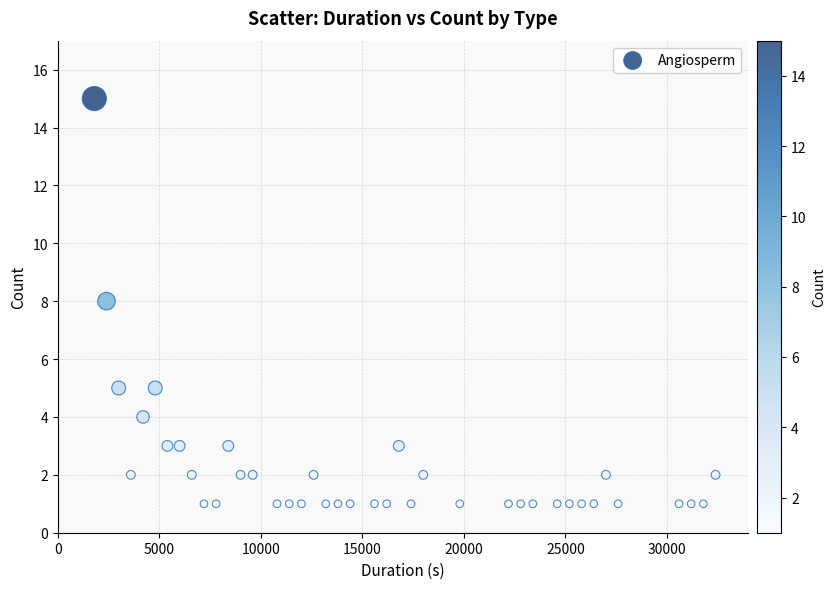

What is the range of Y values (max minus min)?

14